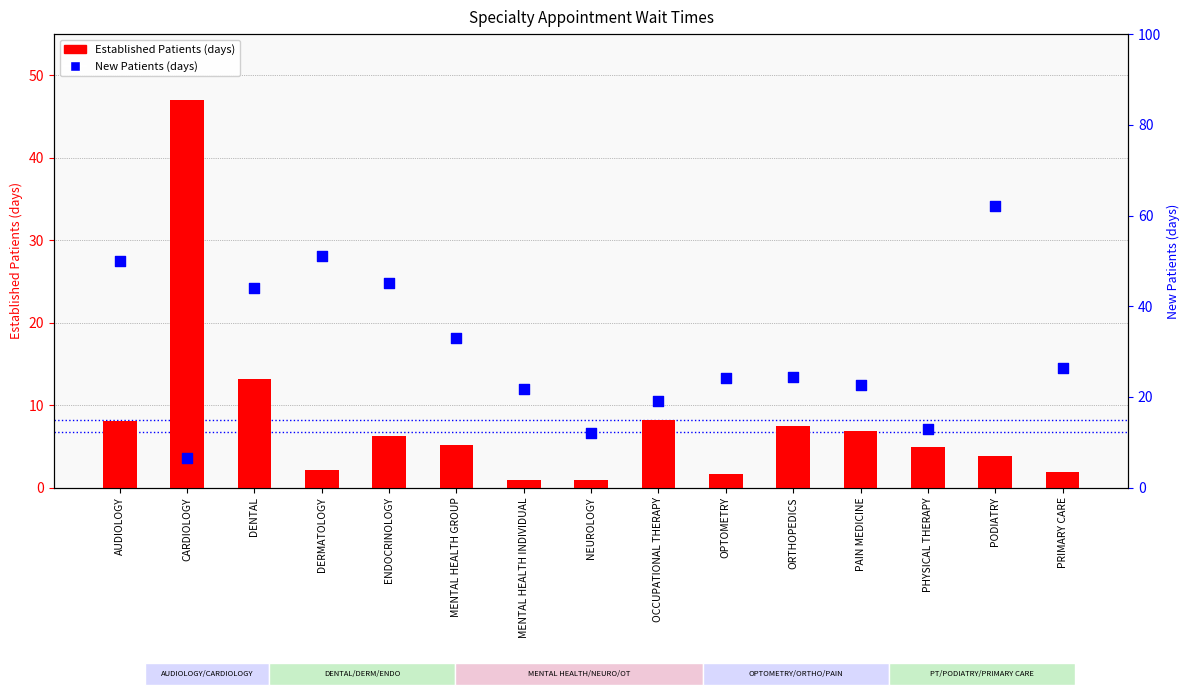

Which series reaches the maximum Y coordinate?

New Patients (days)